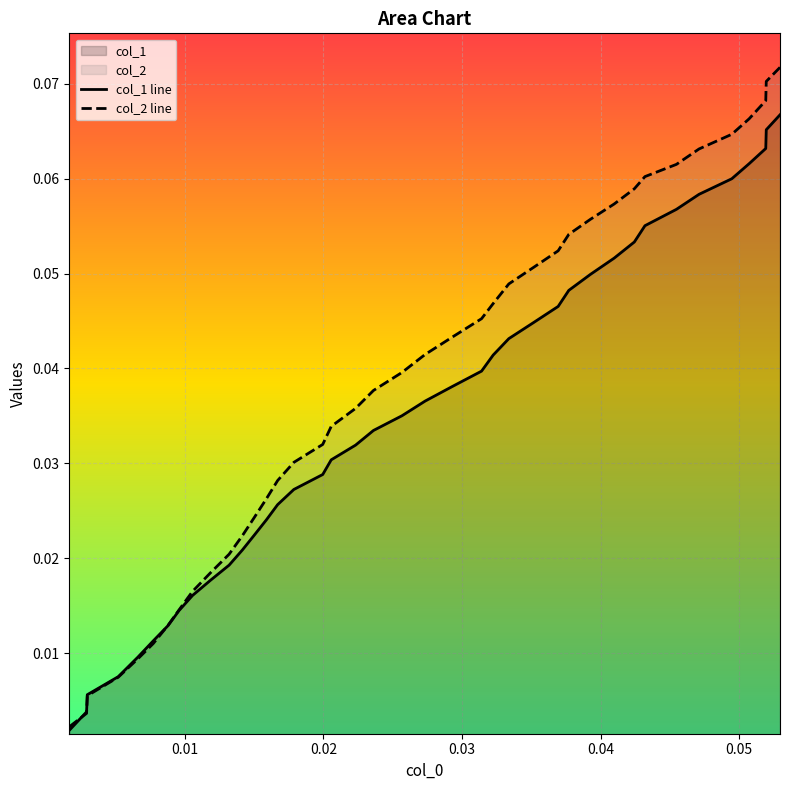

What are all the series names shown in the legend?

col_1, col_2